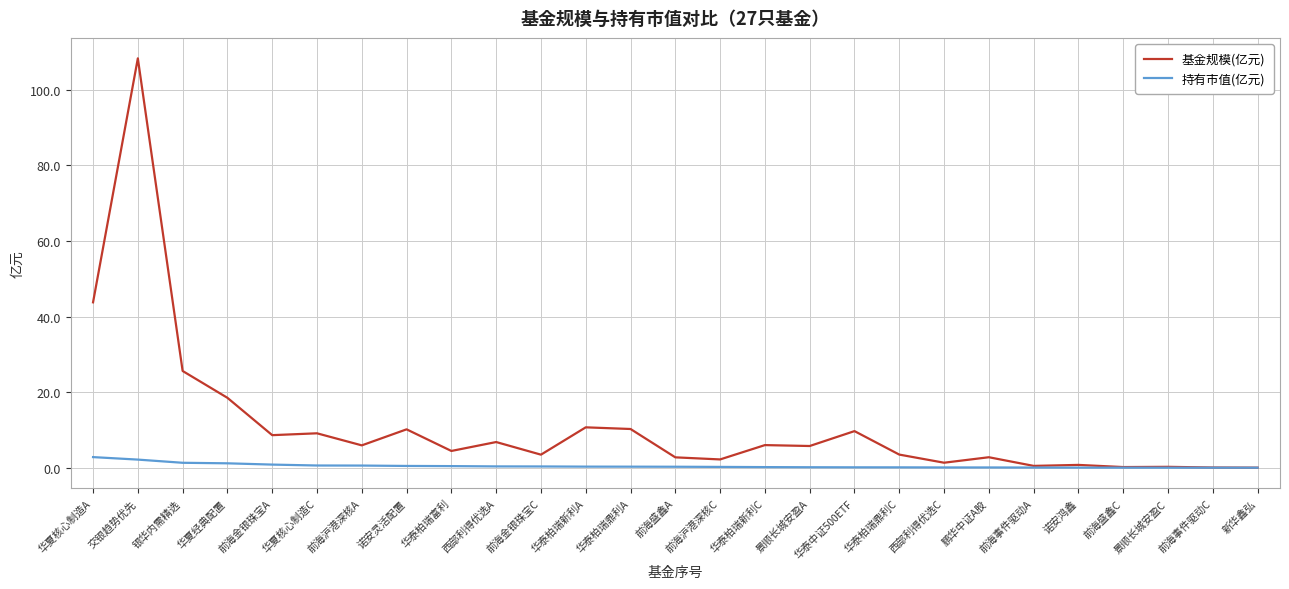

Is it true that 基金规模(亿元) equals 6.8 at 西部利得优选A?

True